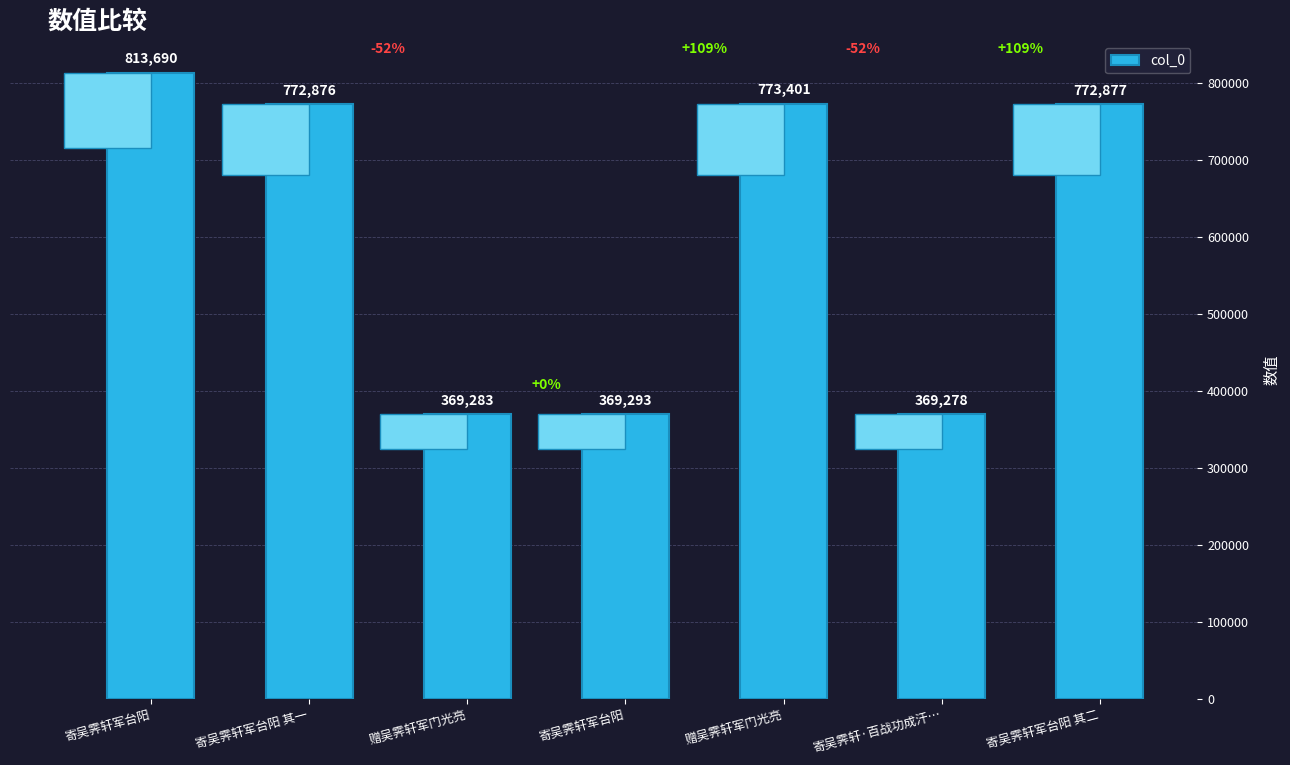

Is it true that the value at 寄吴霁轩军台阳 其一 is 1181663?

False